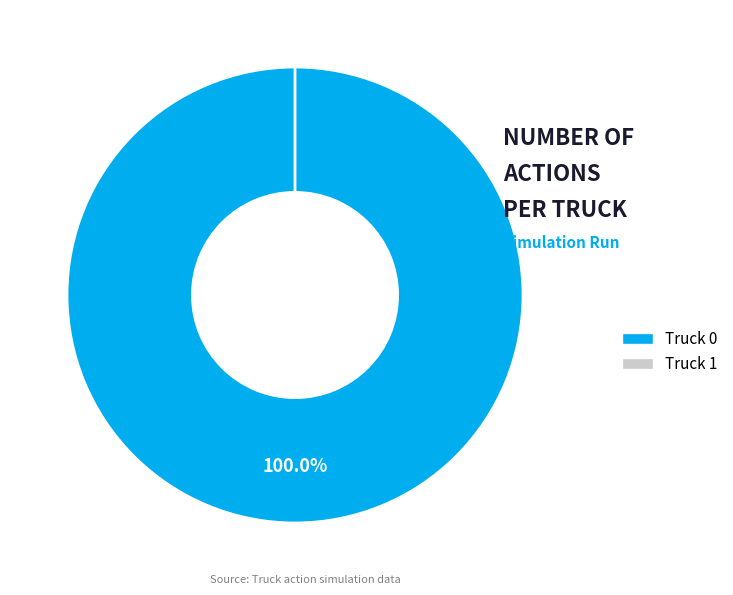

Count the number of slices in the pie.

2